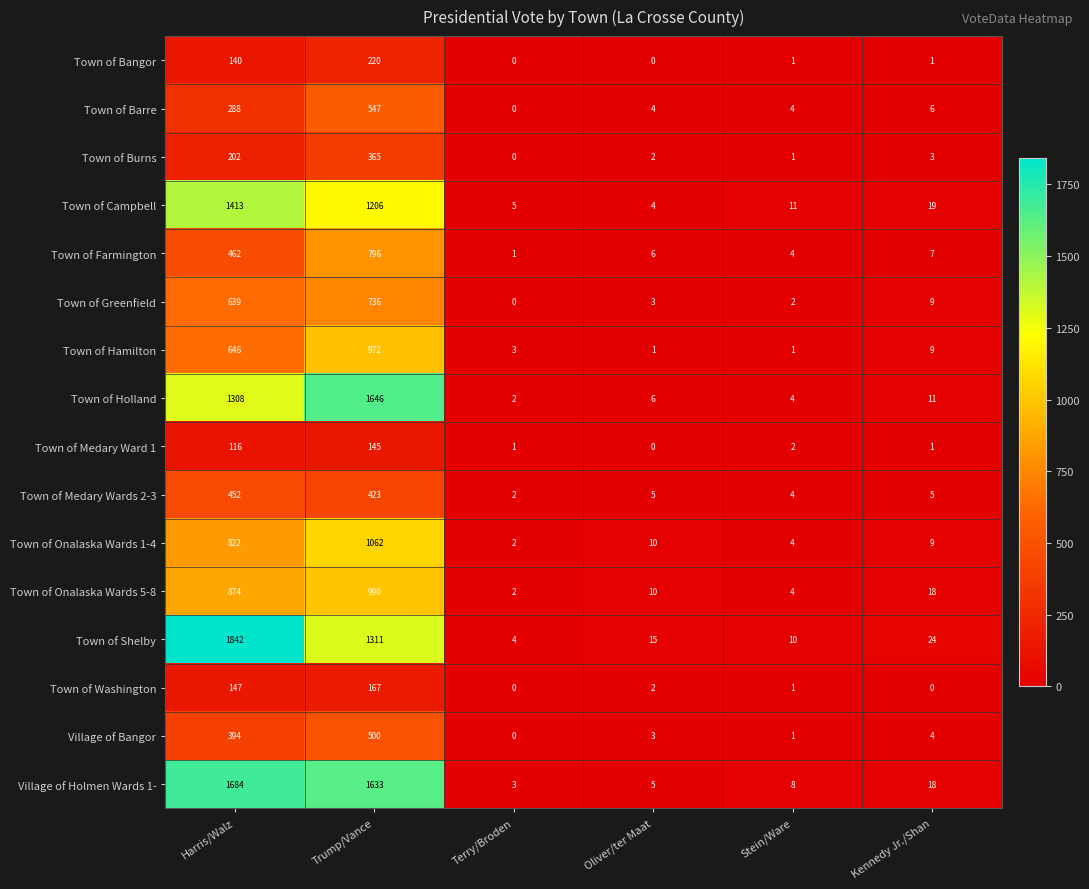

The Town of Medary Ward 1 series shows 1 at Terry/Broden. True or false?

True